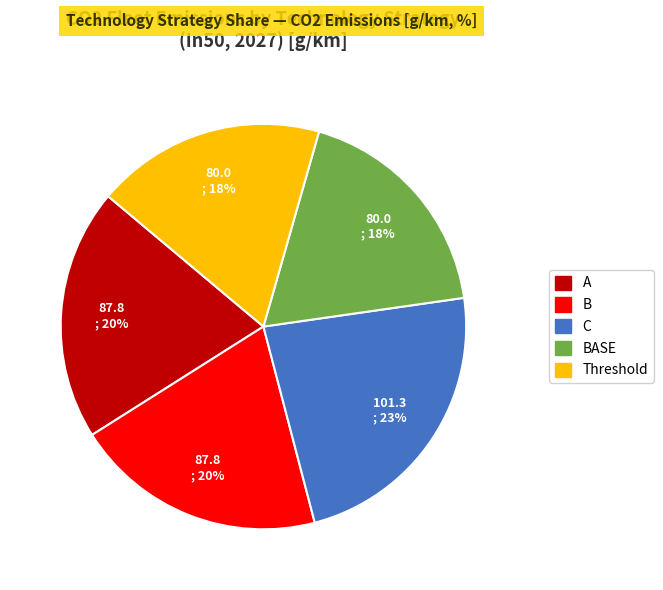

Is there a majority slice in this chart?

No